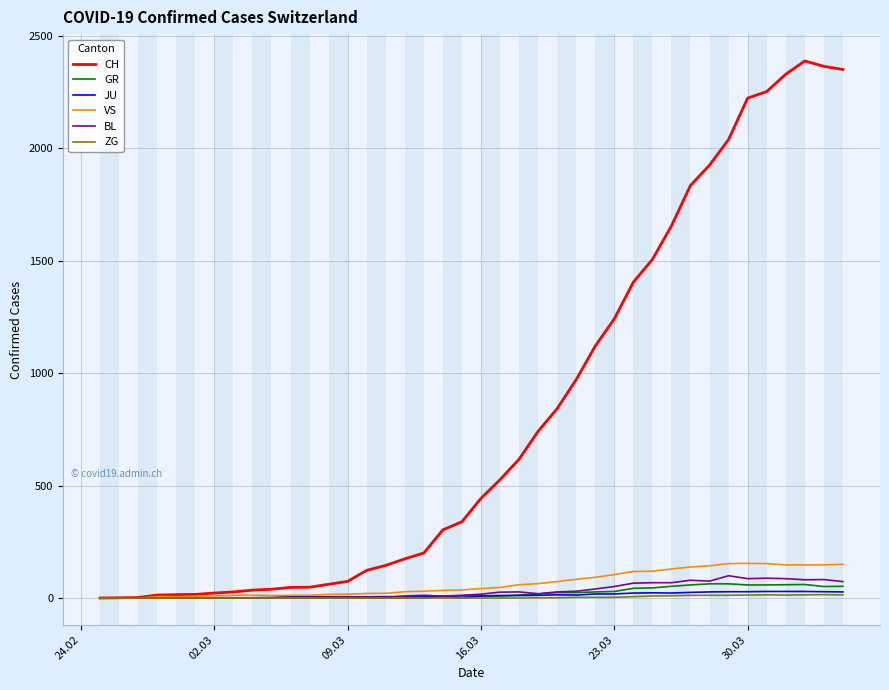

Which series has the largest total across all categories?

CH